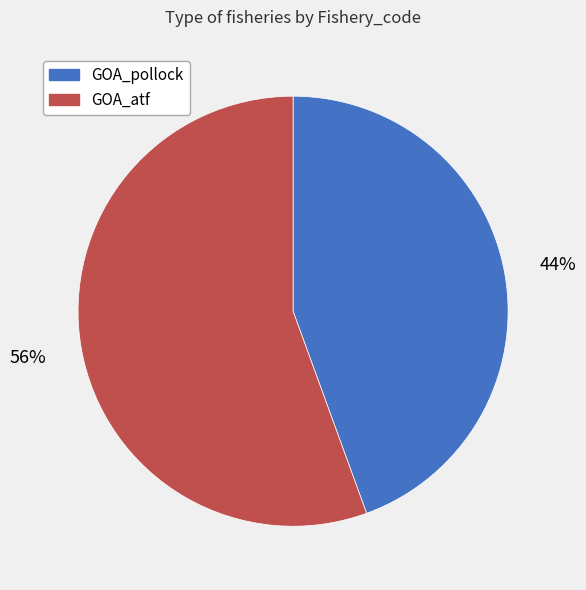

To the nearest percent, what is the combined percentage of GOA_pollock and GOA_atf?

100%